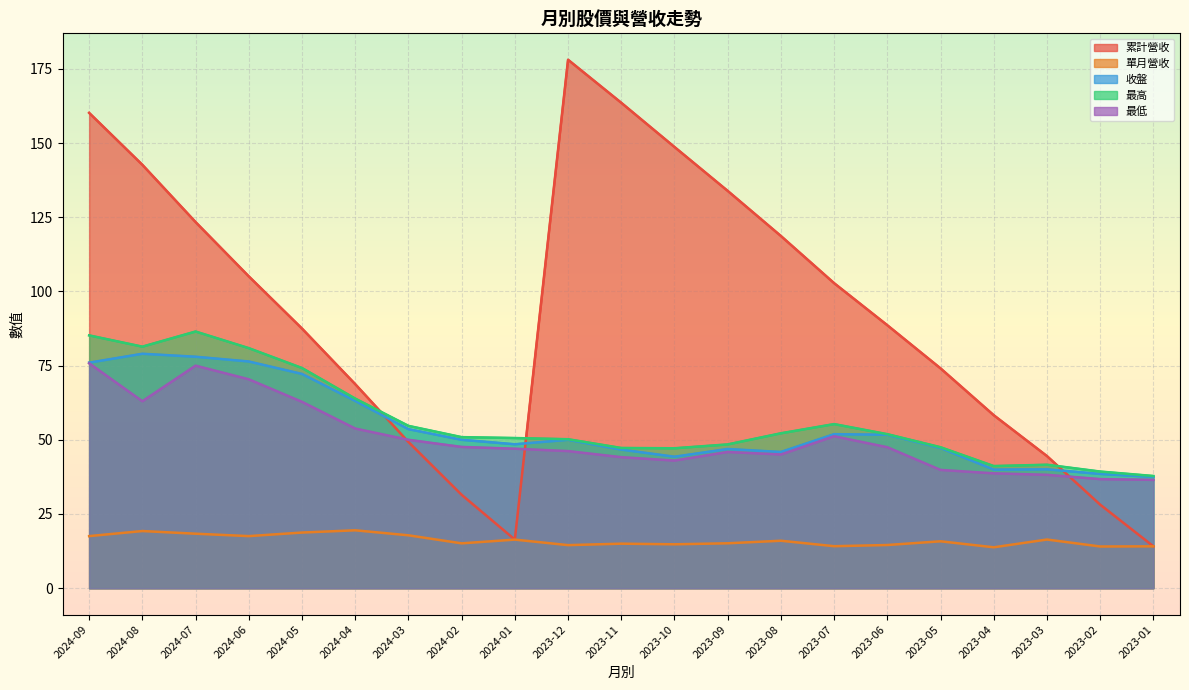

Does the chart display data point markers on the line(s)?

No